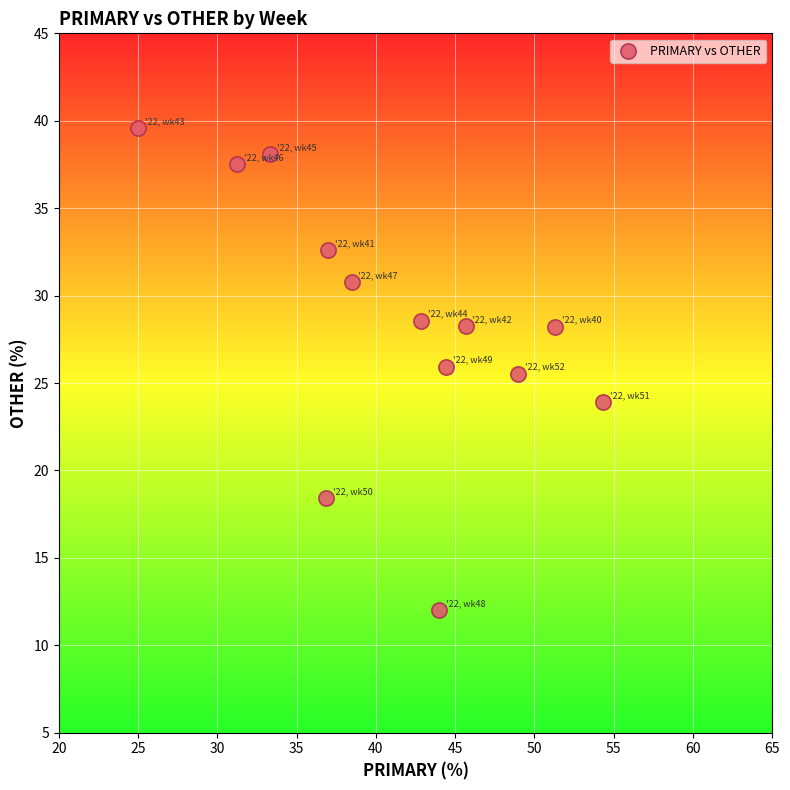

What is the range of Y values (max minus min)?

27.6